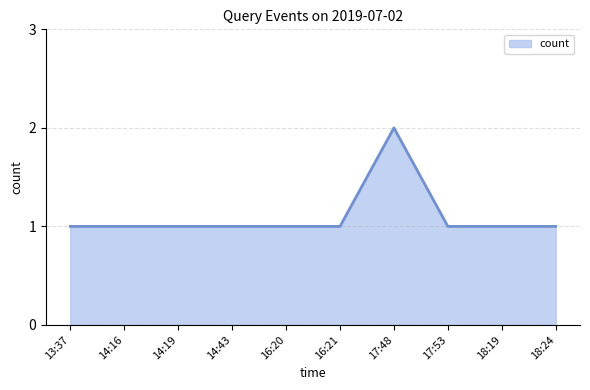

What position from the left is 14:16?

2